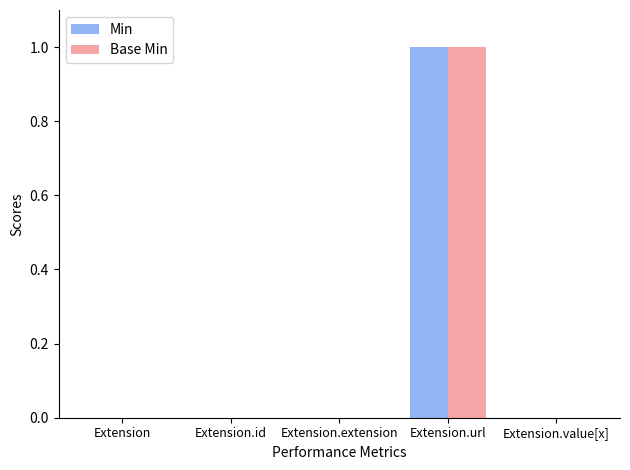

At which category is the sum across all series the highest?

Extension.url